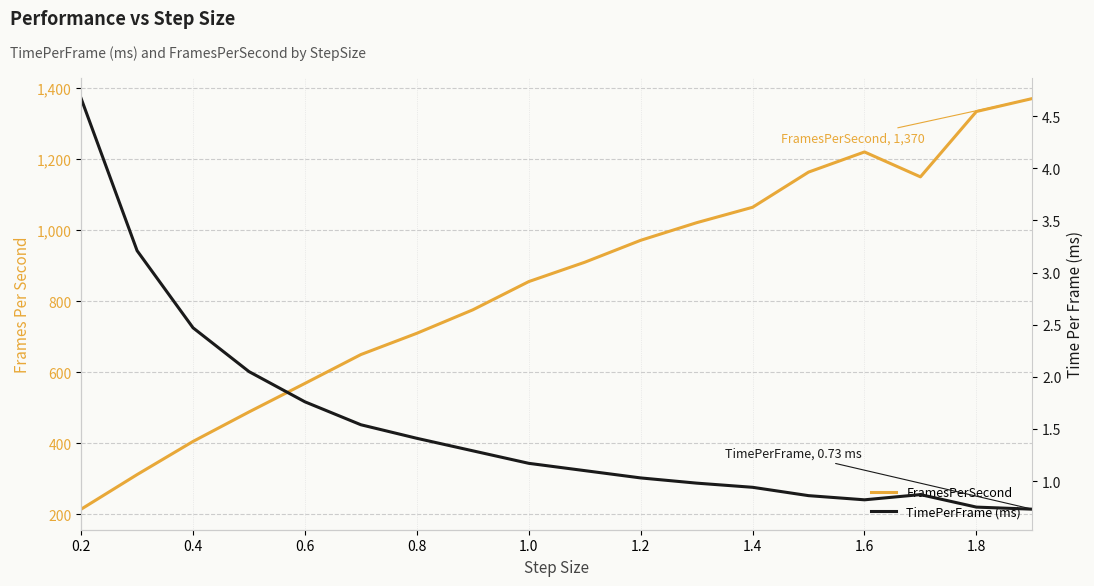

True or false: FramesPerSecond and TimePerFrame (ms) intersect in this chart.

False